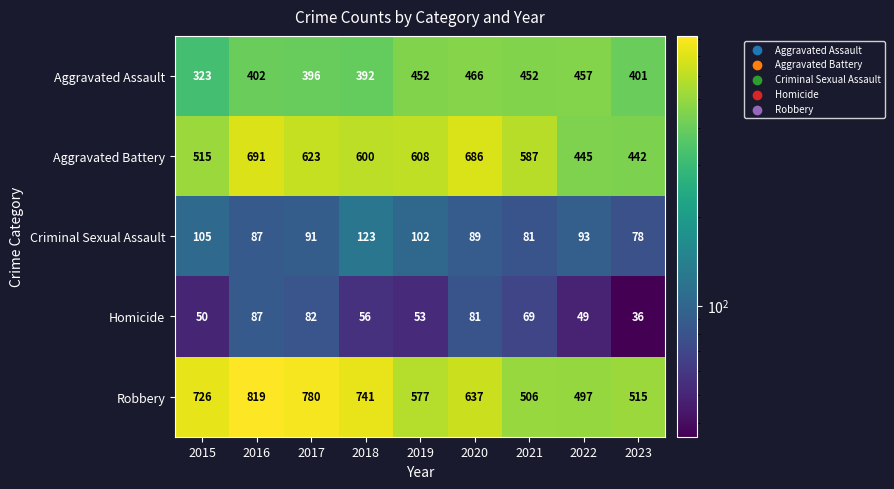

List the series in order of their peak value, lowest first.

Homicide, Criminal Sexual Assault, Aggravated Assault, Aggravated Battery, Robbery